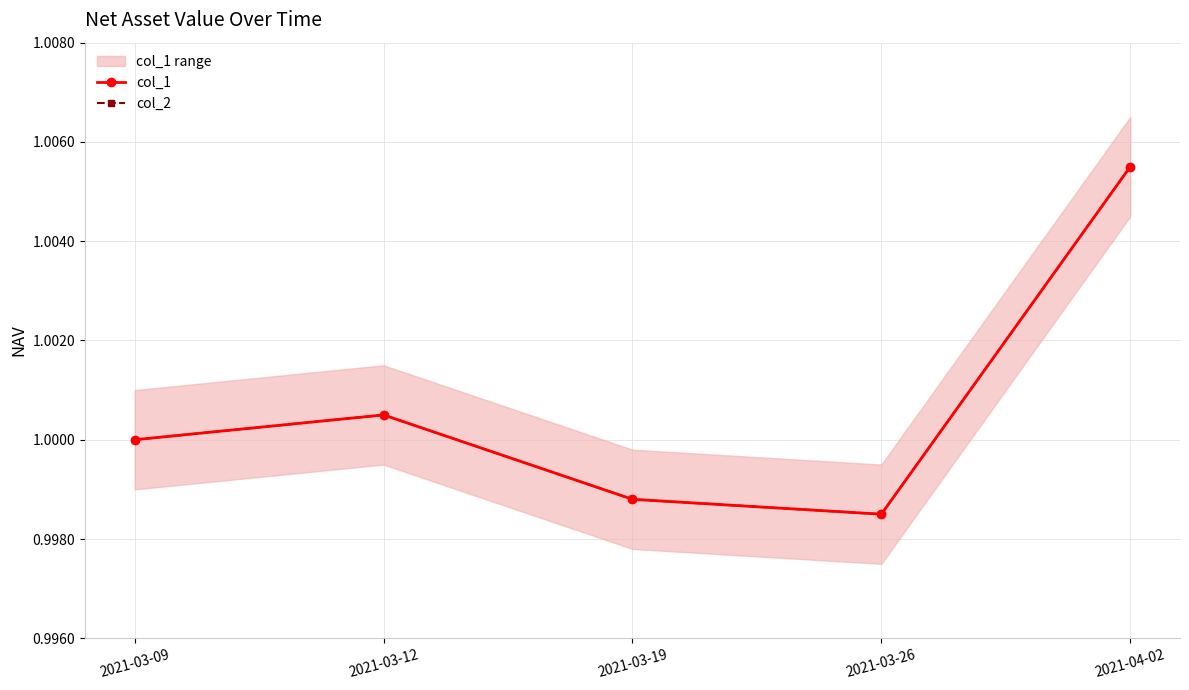

Which label corresponds to the largest value in the chart?

2021-04-02